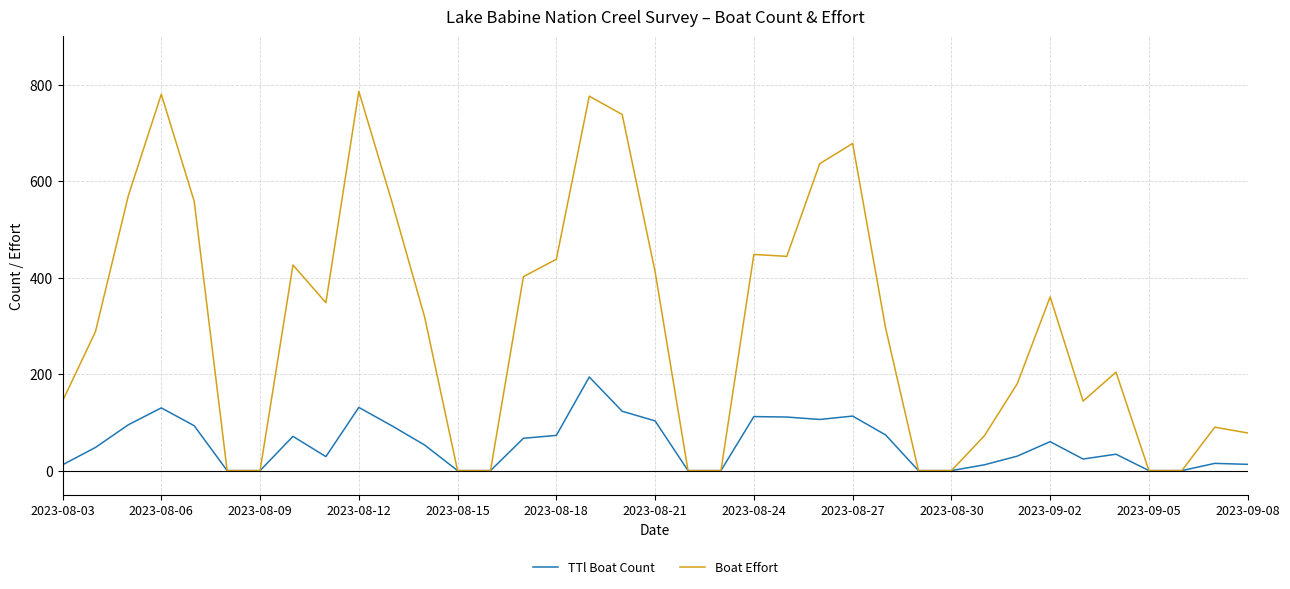

Is this an area chart (filled region under the line)?

No